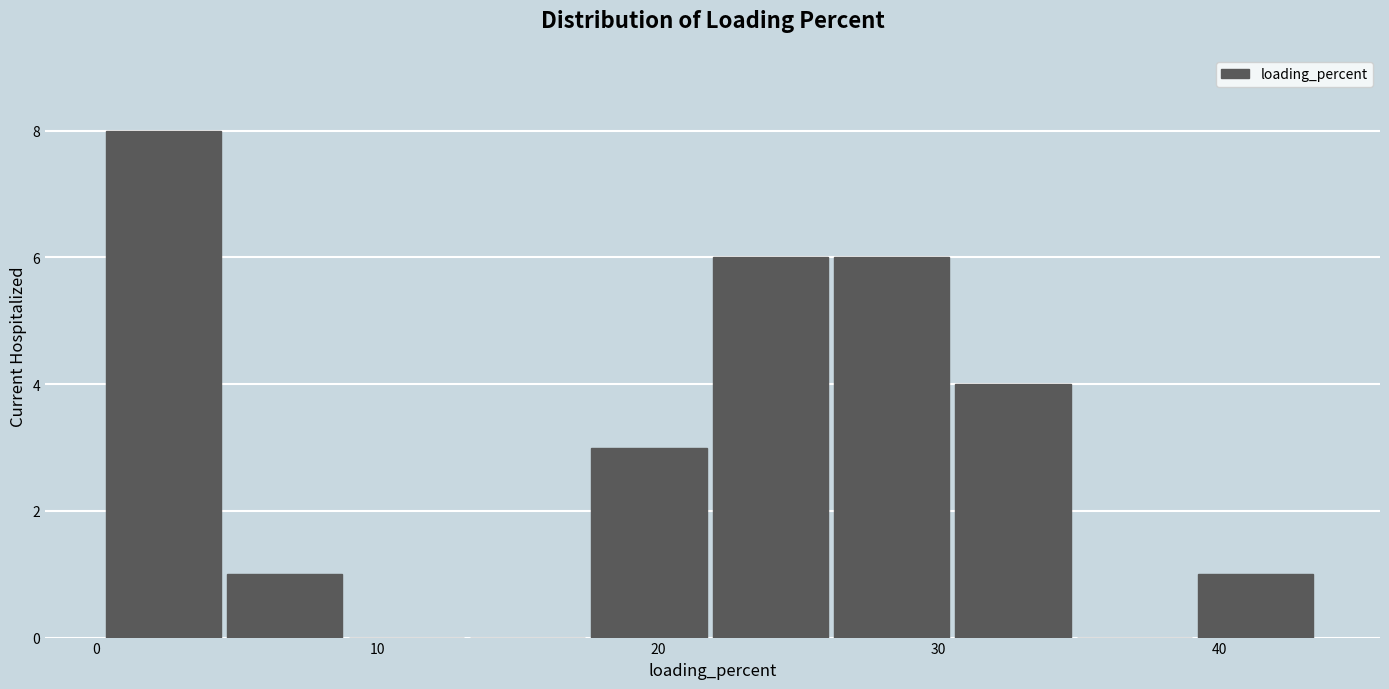

How tall is the bar that spans 18 to 22 on the x-axis? Neither the bar edges nor the heights are printed on the chart, so give them approximately, as read against the axes.

3